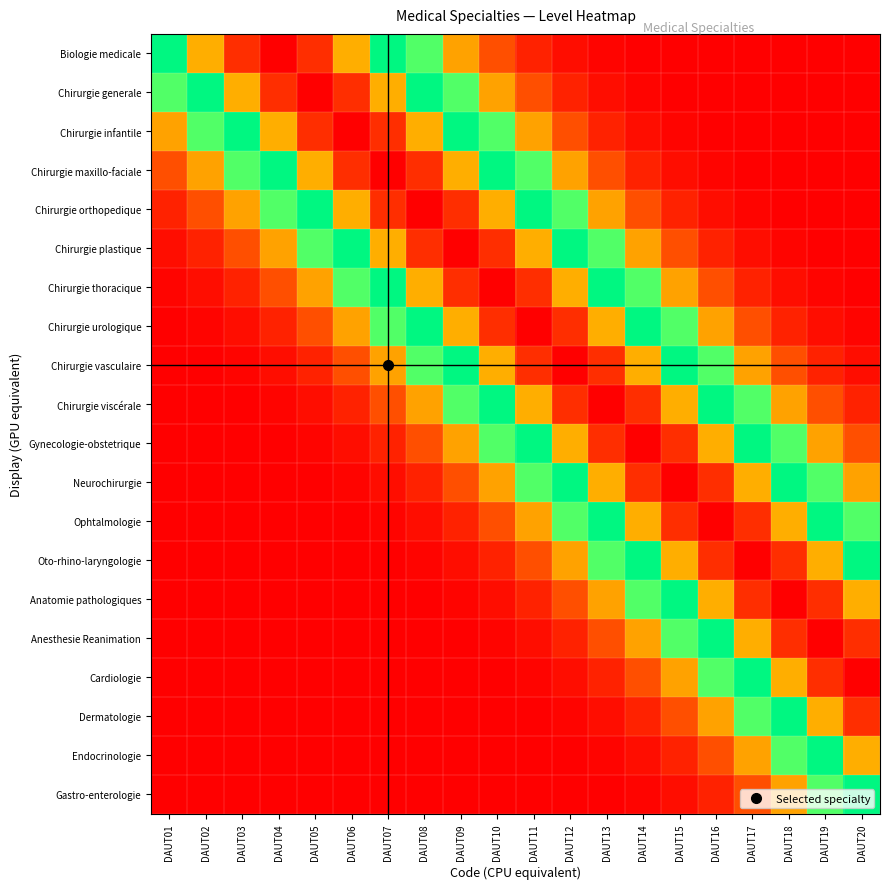

Reading right to left, what are all the values shown in this chart?

Biologie medicale: DAUT20=0.0	DAUT19=0.0	DAUT18=0.0	DAUT17=0.0	DAUT16=0.0	DAUT15=0.0	DAUT14=0.0	DAUT13=0.0	DAUT12=0.0	DAUT11=0.0	DAUT10=0.1	DAUT09=0.2	DAUT08=0.4	DAUT07=0.6	DAUT06=0.8	DAUT05=0.9	DAUT04=1.0	DAUT03=0.9	DAUT02=0.8	DAUT01=0.6
Chirurgie generale: DAUT20=0.0	DAUT19=0.0	DAUT18=0.0	DAUT17=0.0	DAUT16=0.0	DAUT15=0.0	DAUT14=0.0	DAUT13=0.0	DAUT12=0.0	DAUT11=0.1	DAUT10=0.2	DAUT09=0.4	DAUT08=0.6	DAUT07=0.8	DAUT06=0.9	DAUT05=1.0	DAUT04=0.9	DAUT03=0.8	DAUT02=0.6	DAUT01=0.4
Chirurgie infantile: DAUT20=0.0	DAUT19=0.0	DAUT18=0.0	DAUT17=0.0	DAUT16=0.0	DAUT15=0.0	DAUT14=0.0	DAUT13=0.0	DAUT12=0.1	DAUT11=0.2	DAUT10=0.4	DAUT09=0.6	DAUT08=0.8	DAUT07=0.9	DAUT06=1.0	DAUT05=0.9	DAUT04=0.8	DAUT03=0.6	DAUT02=0.4	DAUT01=0.2
Chirurgie maxillo-faciale: DAUT20=0.0	DAUT19=0.0	DAUT18=0.0	DAUT17=0.0	DAUT16=0.0	DAUT15=0.0	DAUT14=0.0	DAUT13=0.1	DAUT12=0.2	DAUT11=0.4	DAUT10=0.6	DAUT09=0.8	DAUT08=0.9	DAUT07=1.0	DAUT06=0.9	DAUT05=0.8	DAUT04=0.6	DAUT03=0.4	DAUT02=0.2	DAUT01=0.1
Chirurgie orthopedique: DAUT20=0.0	DAUT19=0.0	DAUT18=0.0	DAUT17=0.0	DAUT16=0.0	DAUT15=0.0	DAUT14=0.1	DAUT13=0.2	DAUT12=0.4	DAUT11=0.6	DAUT10=0.8	DAUT09=0.9	DAUT08=1.0	DAUT07=0.9	DAUT06=0.8	DAUT05=0.6	DAUT04=0.4	DAUT03=0.2	DAUT02=0.1	DAUT01=0.0
Chirurgie plastique: DAUT20=0.0	DAUT19=0.0	DAUT18=0.0	DAUT17=0.0	DAUT16=0.0	DAUT15=0.1	DAUT14=0.2	DAUT13=0.4	DAUT12=0.6	DAUT11=0.8	DAUT10=0.9	DAUT09=1.0	DAUT08=0.9	DAUT07=0.8	DAUT06=0.6	DAUT05=0.4	DAUT04=0.2	DAUT03=0.1	DAUT02=0.0	DAUT01=0.0
Chirurgie thoracique: DAUT20=0.0	DAUT19=0.0	DAUT18=0.0	DAUT17=0.0	DAUT16=0.1	DAUT15=0.2	DAUT14=0.4	DAUT13=0.6	DAUT12=0.8	DAUT11=0.9	DAUT10=1.0	DAUT09=0.9	DAUT08=0.8	DAUT07=0.6	DAUT06=0.4	DAUT05=0.2	DAUT04=0.1	DAUT03=0.0	DAUT02=0.0	DAUT01=0.0
Chirurgie urologique: DAUT20=0.0	DAUT19=0.0	DAUT18=0.0	DAUT17=0.1	DAUT16=0.2	DAUT15=0.4	DAUT14=0.6	DAUT13=0.8	DAUT12=0.9	DAUT11=1.0	DAUT10=0.9	DAUT09=0.8	DAUT08=0.6	DAUT07=0.4	DAUT06=0.2	DAUT05=0.1	DAUT04=0.0	DAUT03=0.0	DAUT02=0.0	DAUT01=0.0
Chirurgie vasculaire: DAUT20=0.0	DAUT19=0.0	DAUT18=0.1	DAUT17=0.2	DAUT16=0.4	DAUT15=0.6	DAUT14=0.8	DAUT13=0.9	DAUT12=1.0	DAUT11=0.9	DAUT10=0.8	DAUT09=0.6	DAUT08=0.4	DAUT07=0.2	DAUT06=0.1	DAUT05=0.0	DAUT04=0.0	DAUT03=0.0	DAUT02=0.0	DAUT01=0.0
Chirurgie viscérale: DAUT20=0.0	DAUT19=0.1	DAUT18=0.2	DAUT17=0.4	DAUT16=0.6	DAUT15=0.8	DAUT14=0.9	DAUT13=1.0	DAUT12=0.9	DAUT11=0.8	DAUT10=0.6	DAUT09=0.4	DAUT08=0.2	DAUT07=0.1	DAUT06=0.0	DAUT05=0.0	DAUT04=0.0	DAUT03=0.0	DAUT02=0.0	DAUT01=0.0
Gynecologie-obstetrique: DAUT20=0.1	DAUT19=0.2	DAUT18=0.4	DAUT17=0.6	DAUT16=0.8	DAUT15=0.9	DAUT14=1.0	DAUT13=0.9	DAUT12=0.8	DAUT11=0.6	DAUT10=0.4	DAUT09=0.2	DAUT08=0.1	DAUT07=0.0	DAUT06=0.0	DAUT05=0.0	DAUT04=0.0	DAUT03=0.0	DAUT02=0.0	DAUT01=0.0
Neurochirurgie: DAUT20=0.2	DAUT19=0.4	DAUT18=0.6	DAUT17=0.8	DAUT16=0.9	DAUT15=1.0	DAUT14=0.9	DAUT13=0.8	DAUT12=0.6	DAUT11=0.4	DAUT10=0.2	DAUT09=0.1	DAUT08=0.0	DAUT07=0.0	DAUT06=0.0	DAUT05=0.0	DAUT04=0.0	DAUT03=0.0	DAUT02=0.0	DAUT01=0.0
Ophtalmologie: DAUT20=0.4	DAUT19=0.6	DAUT18=0.8	DAUT17=0.9	DAUT16=1.0	DAUT15=0.9	DAUT14=0.8	DAUT13=0.6	DAUT12=0.4	DAUT11=0.2	DAUT10=0.1	DAUT09=0.0	DAUT08=0.0	DAUT07=0.0	DAUT06=0.0	DAUT05=0.0	DAUT04=0.0	DAUT03=0.0	DAUT02=0.0	DAUT01=0.0
Oto-rhino-laryngologie: DAUT20=0.6	DAUT19=0.8	DAUT18=0.9	DAUT17=1.0	DAUT16=0.9	DAUT15=0.8	DAUT14=0.6	DAUT13=0.4	DAUT12=0.2	DAUT11=0.1	DAUT10=0.0	DAUT09=0.0	DAUT08=0.0	DAUT07=0.0	DAUT06=0.0	DAUT05=0.0	DAUT04=0.0	DAUT03=0.0	DAUT02=0.0	DAUT01=0.0
Anatomie pathologiques: DAUT20=0.8	DAUT19=0.9	DAUT18=1.0	DAUT17=0.9	DAUT16=0.8	DAUT15=0.6	DAUT14=0.4	DAUT13=0.2	DAUT12=0.1	DAUT11=0.0	DAUT10=0.0	DAUT09=0.0	DAUT08=0.0	DAUT07=0.0	DAUT06=0.0	DAUT05=0.0	DAUT04=0.0	DAUT03=0.0	DAUT02=0.0	DAUT01=0.0
Anesthesie Reanimation: DAUT20=0.9	DAUT19=1.0	DAUT18=0.9	DAUT17=0.8	DAUT16=0.6	DAUT15=0.4	DAUT14=0.2	DAUT13=0.1	DAUT12=0.0	DAUT11=0.0	DAUT10=0.0	DAUT09=0.0	DAUT08=0.0	DAUT07=0.0	DAUT06=0.0	DAUT05=0.0	DAUT04=0.0	DAUT03=0.0	DAUT02=0.0	DAUT01=0.0
Cardiologie: DAUT20=1.0	DAUT19=0.9	DAUT18=0.8	DAUT17=0.6	DAUT16=0.4	DAUT15=0.2	DAUT14=0.1	DAUT13=0.0	DAUT12=0.0	DAUT11=0.0	DAUT10=0.0	DAUT09=0.0	DAUT08=0.0	DAUT07=0.0	DAUT06=0.0	DAUT05=0.0	DAUT04=0.0	DAUT03=0.0	DAUT02=0.0	DAUT01=0.0
Dermatologie: DAUT20=0.9	DAUT19=0.8	DAUT18=0.6	DAUT17=0.4	DAUT16=0.2	DAUT15=0.1	DAUT14=0.0	DAUT13=0.0	DAUT12=0.0	DAUT11=0.0	DAUT10=0.0	DAUT09=0.0	DAUT08=0.0	DAUT07=0.0	DAUT06=0.0	DAUT05=0.0	DAUT04=0.0	DAUT03=0.0	DAUT02=0.0	DAUT01=0.0
Endocrinologie: DAUT20=0.8	DAUT19=0.6	DAUT18=0.4	DAUT17=0.2	DAUT16=0.1	DAUT15=0.0	DAUT14=0.0	DAUT13=0.0	DAUT12=0.0	DAUT11=0.0	DAUT10=0.0	DAUT09=0.0	DAUT08=0.0	DAUT07=0.0	DAUT06=0.0	DAUT05=0.0	DAUT04=0.0	DAUT03=0.0	DAUT02=0.0	DAUT01=0.0
Gastro-enterologie: DAUT20=0.6	DAUT19=0.4	DAUT18=0.2	DAUT17=0.1	DAUT16=0.0	DAUT15=0.0	DAUT14=0.0	DAUT13=0.0	DAUT12=0.0	DAUT11=0.0	DAUT10=0.0	DAUT09=0.0	DAUT08=0.0	DAUT07=0.0	DAUT06=0.0	DAUT05=0.0	DAUT04=0.0	DAUT03=0.0	DAUT02=0.0	DAUT01=0.0